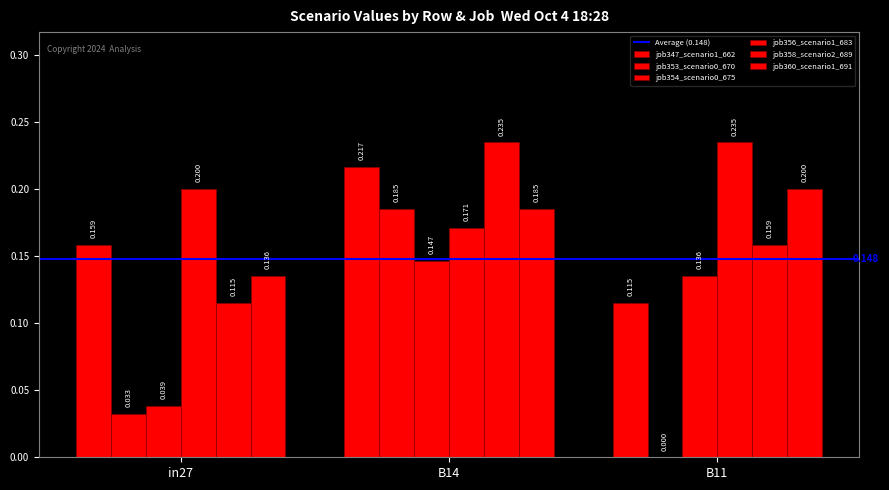

Which label corresponds to the smallest value in the chart?

B11